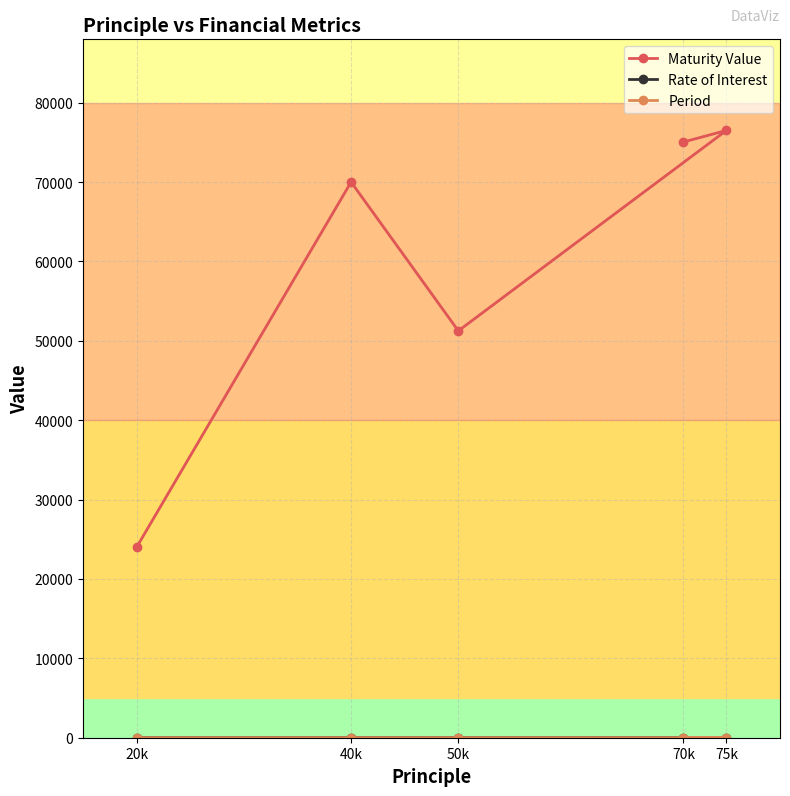

How many lines are shown in the chart?

3